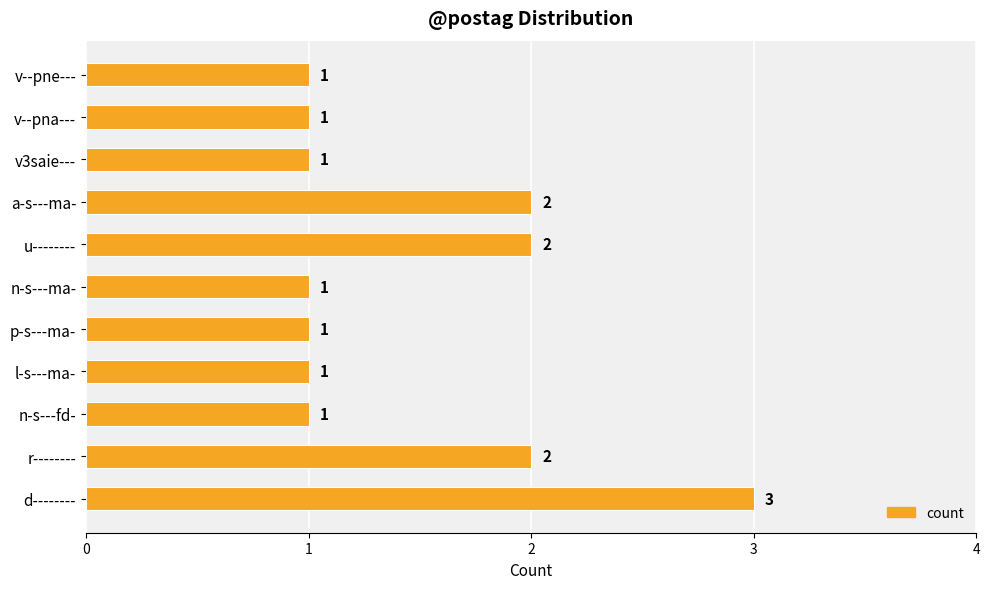

Reading top to bottom, what are all the values shown in this chart?

v--pne---=1	v--pna---=1	v3saie---=1	a-s---ma-=2	u--------=2	n-s---ma-=1	p-s---ma-=1	l-s---ma-=1	n-s---fd-=1	r--------=2	d--------=3